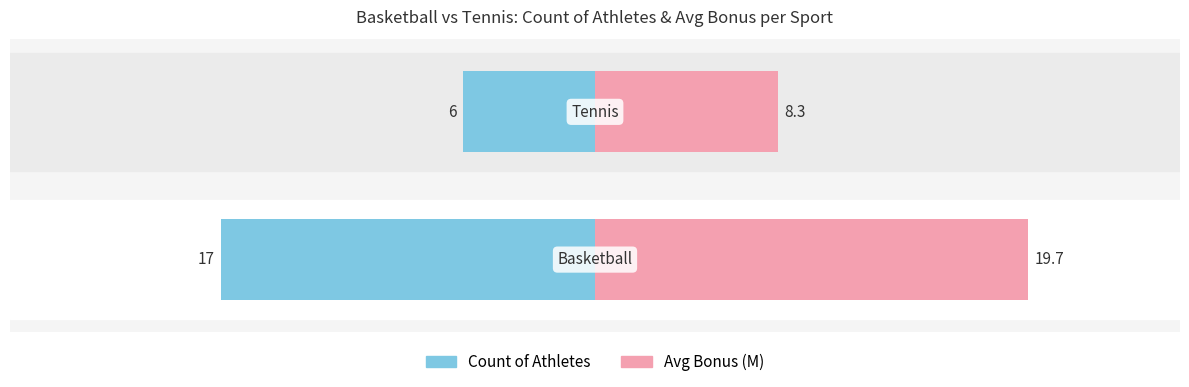

Does the chart contain stacked bars?

No